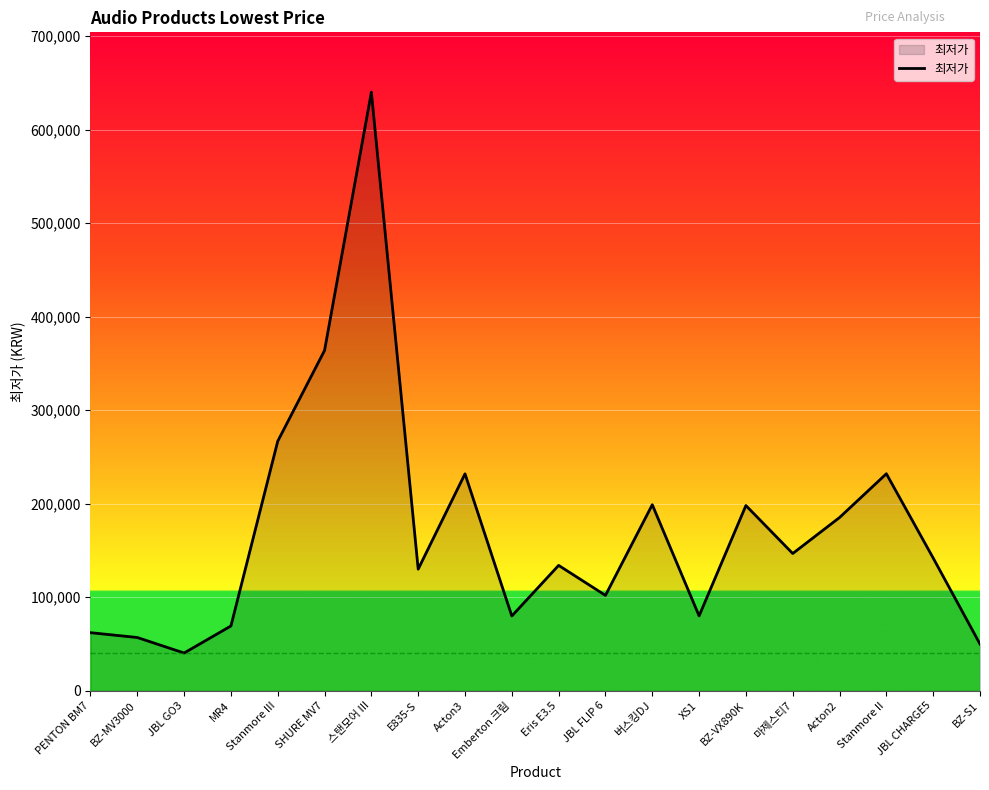

What is the difference between the maximum and minimum values?

599700